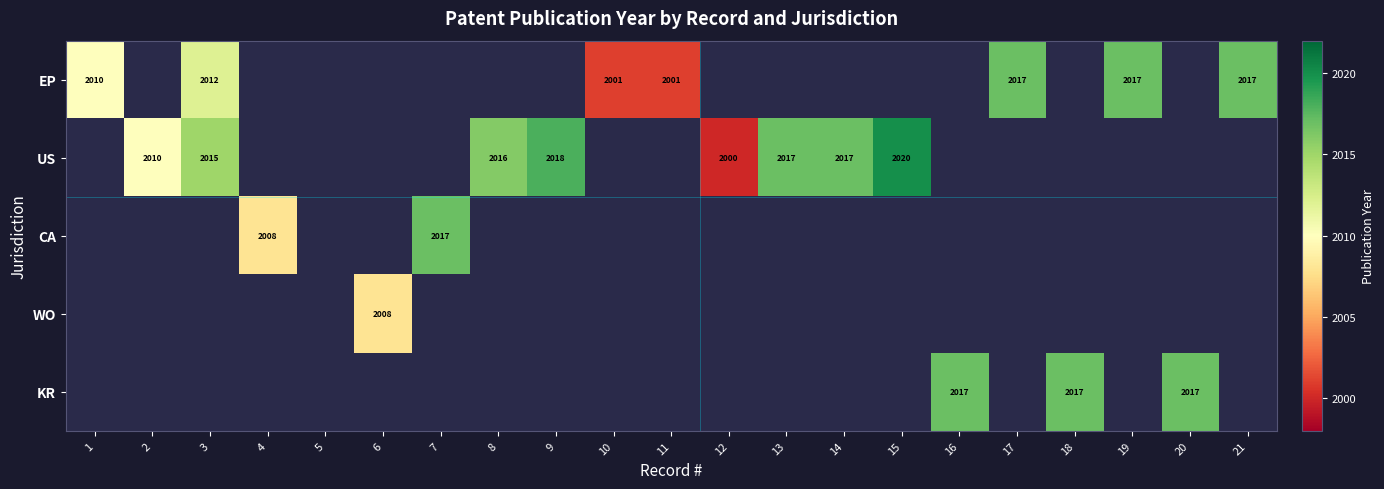

The CA series shows 2017 at 7. True or false?

True